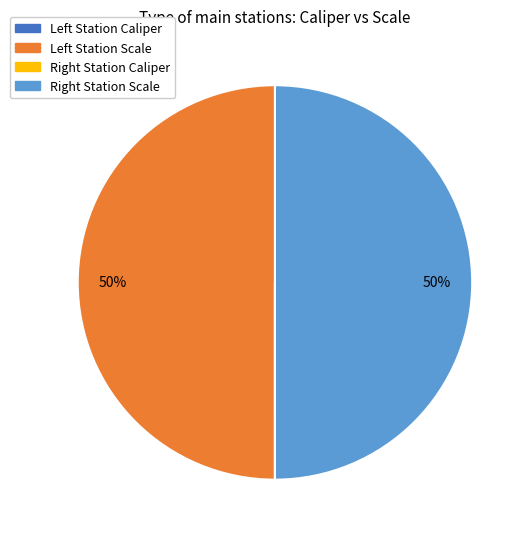

To the nearest percent, what is the difference between the largest and smallest slice percentages?

50%